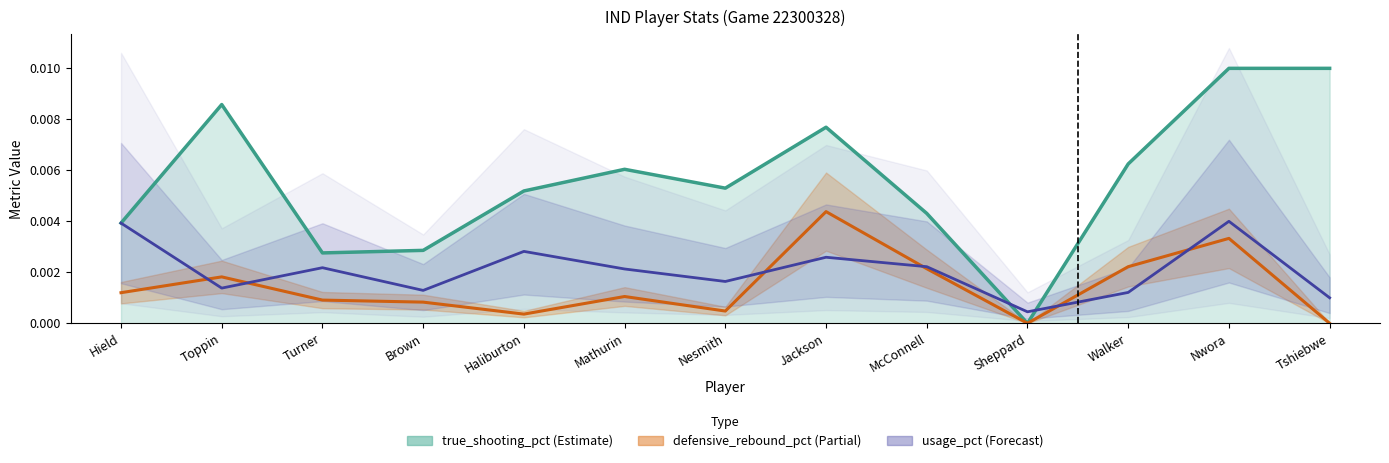

Between Toppin and Walker, which is larger?

Toppin